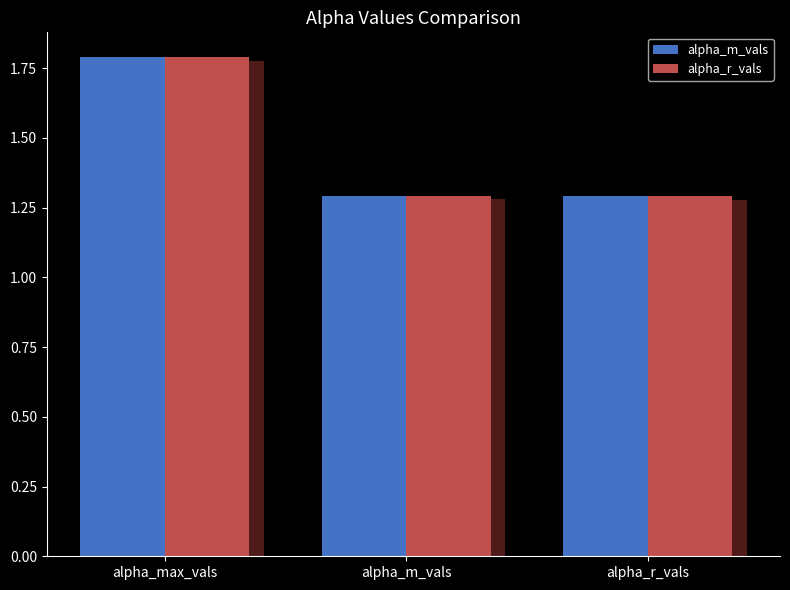

Rank the categories by alpha_max_vals / alpha_m_vals (mean) value from lowest to highest.

alpha_r_vals, alpha_m_vals, alpha_max_vals